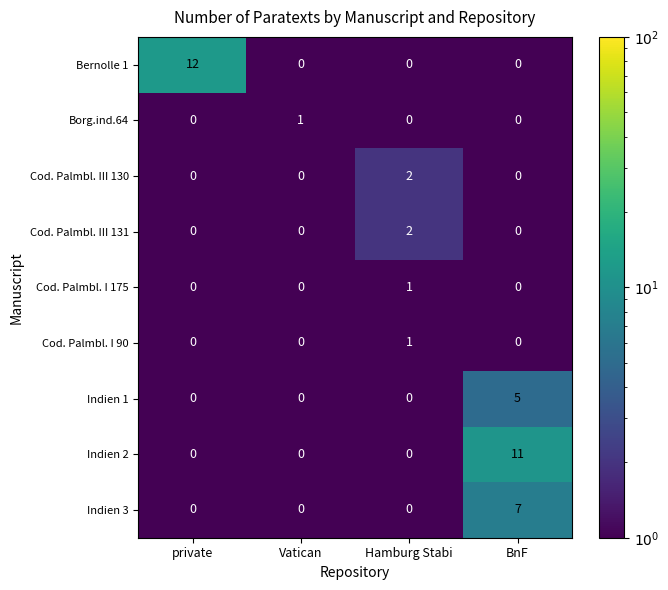

Count the Indien 1 values in the range 0 to 5.

4